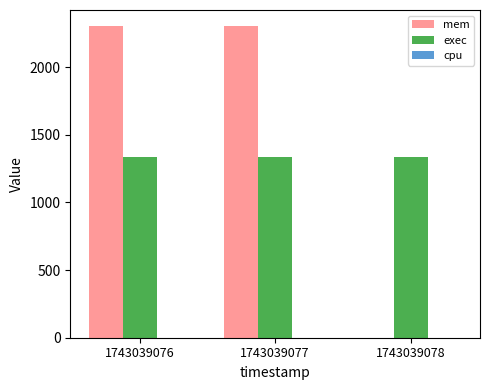

What is the sum of the mem values at 1743039077 and 1743039078?

2308